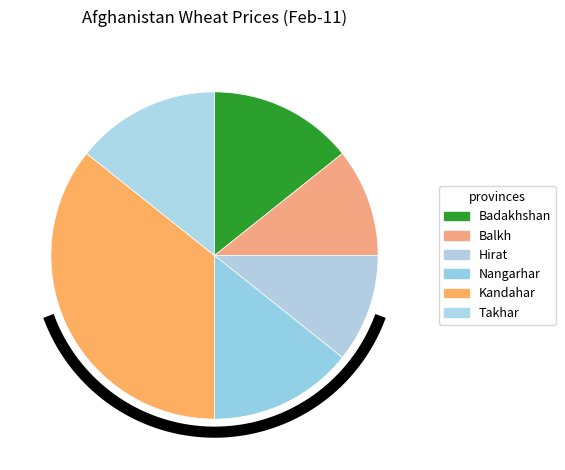

Does Badakhshan account for over 50% of the chart?

No